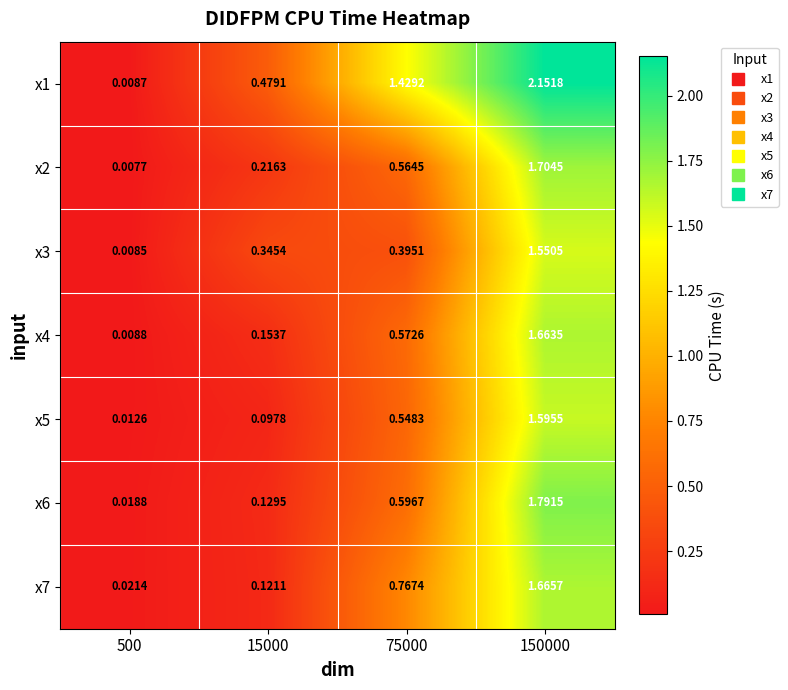

Is the value of x6 at 15000 greater than the value of x1 at 15000?

No